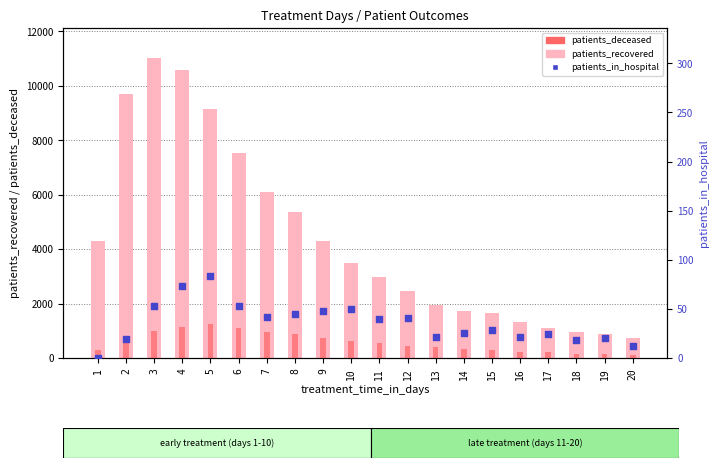

Which series contains the highest Y value?

patients_recovered